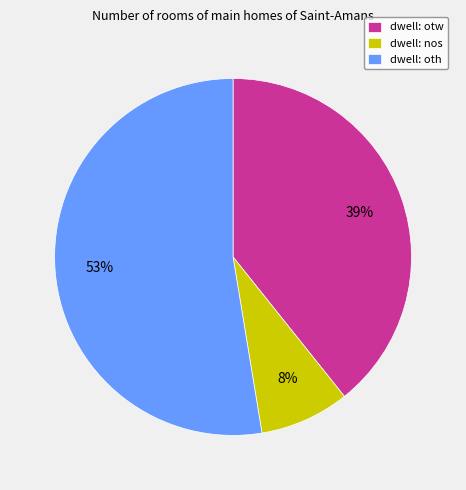

Rank the categories by value from lowest to highest.

dwell: nos, dwell: otw, dwell: oth